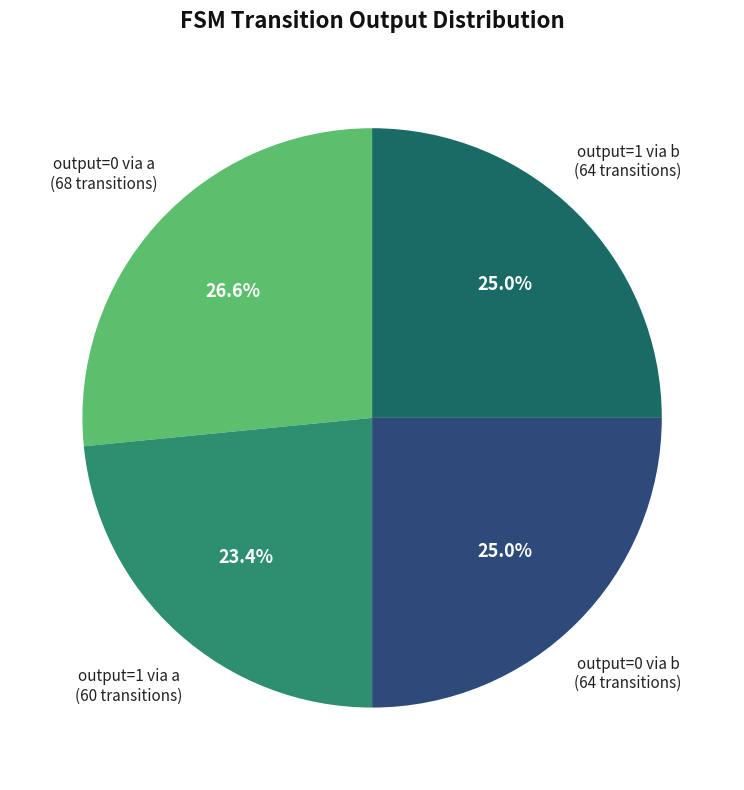

Between output=0 via a and output=1 via a, which is larger?

output=0 via a